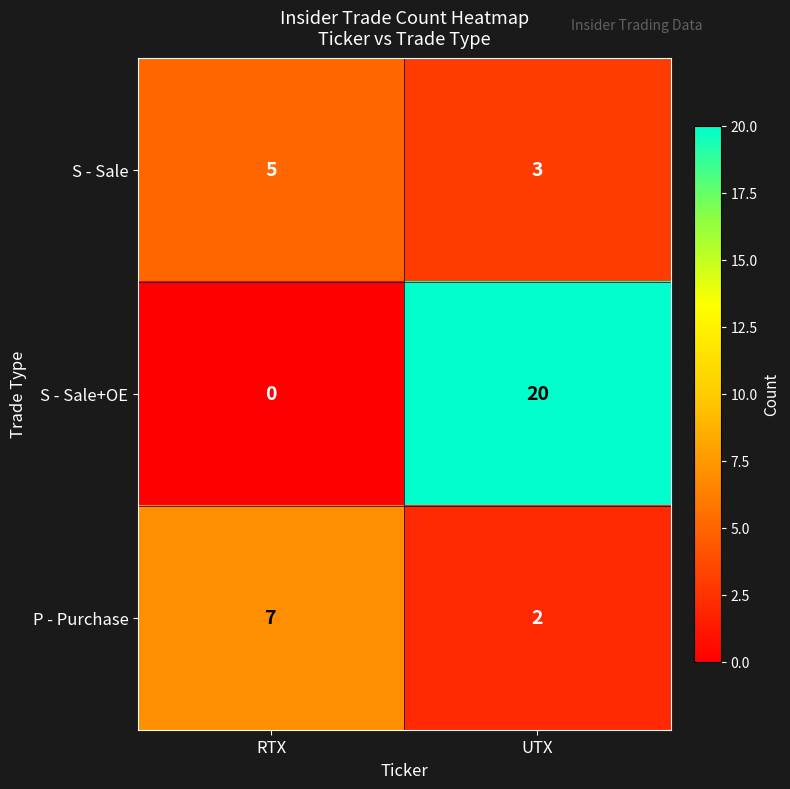

The value of S - Sale at RTX is 5. True or false?

True